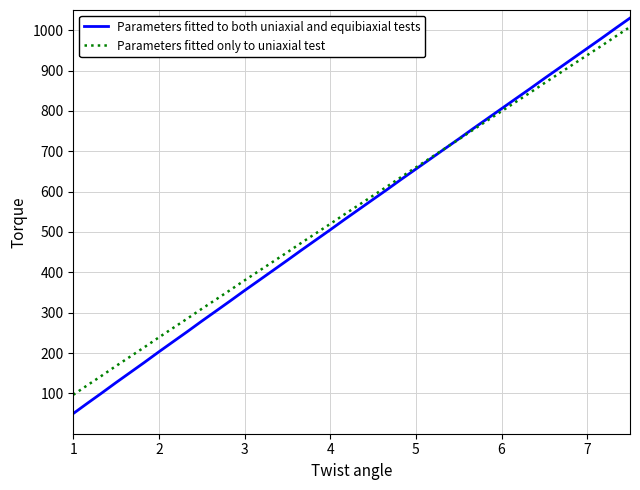

What is the minimum value for Parameters fitted only to uniaxial test?

96.5